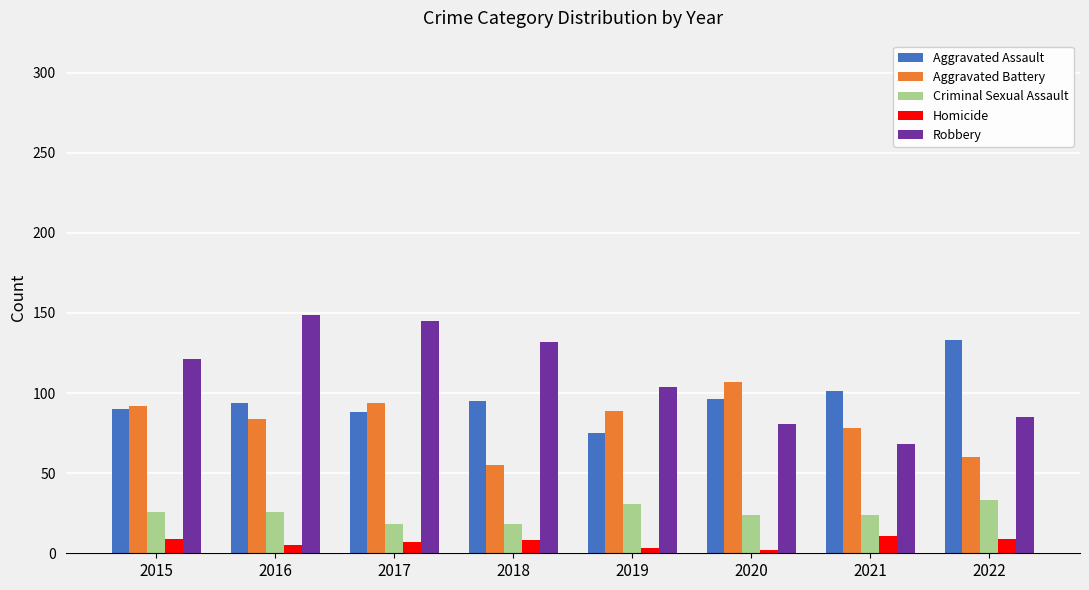

The value of Aggravated Battery at 2017 is 148. True or false?

False